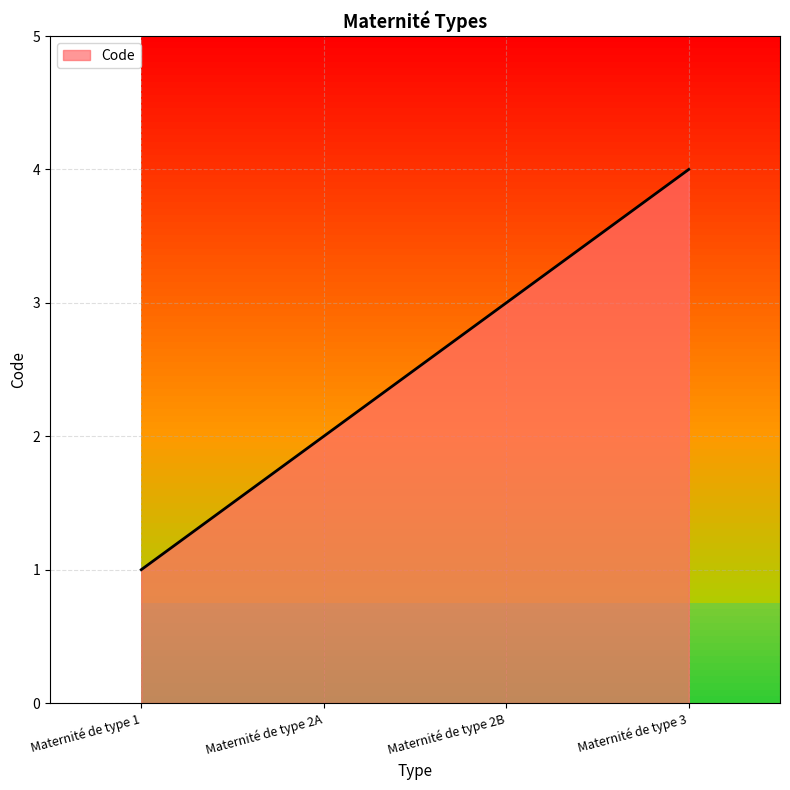

What is the difference between the maximum and minimum values?

3